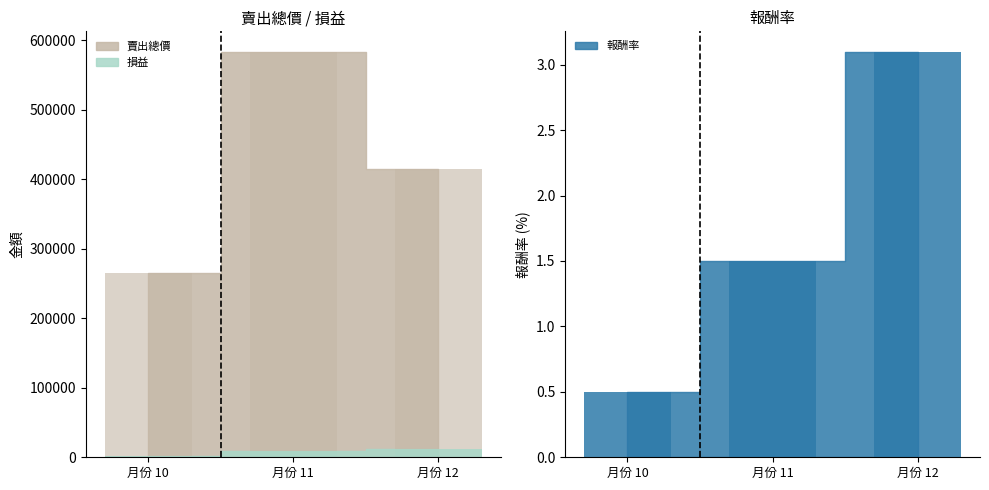

The 報酬率 series shows 0.5 at 月份 10. True or false?

True